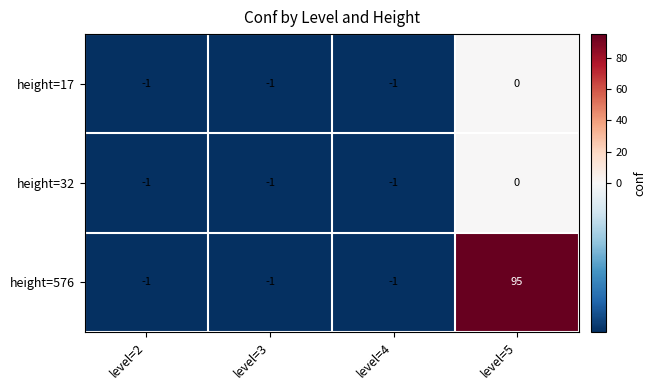

What is the maximum value shown in the chart?

95